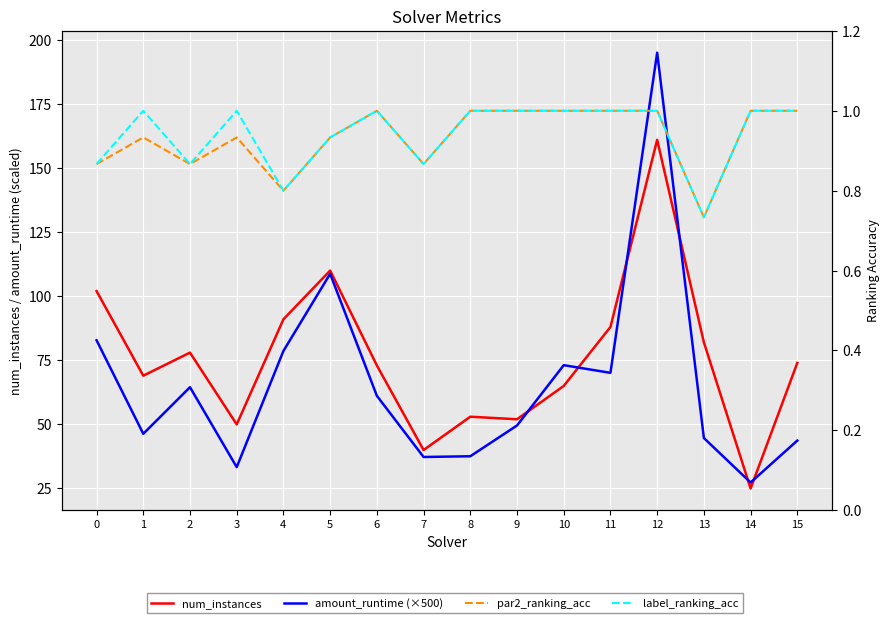

How many interior local peaks does the num_instances series have?

4